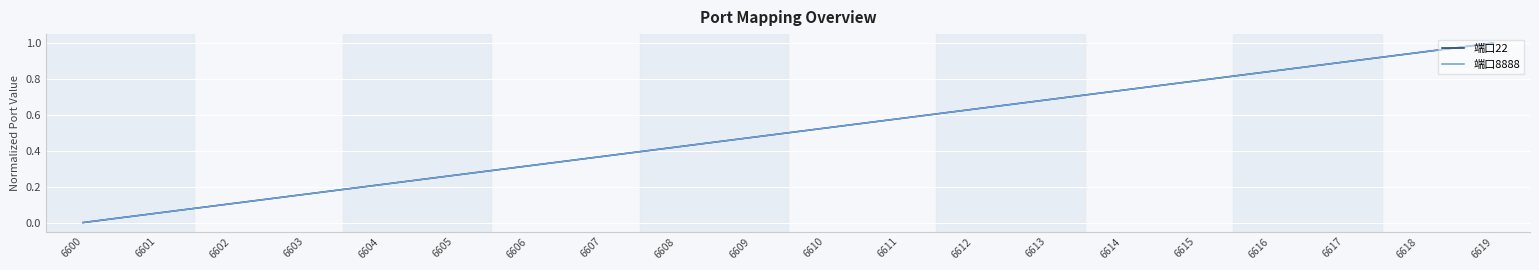

What is the difference between the maximum and minimum values in the 端口8888 series?

1.0